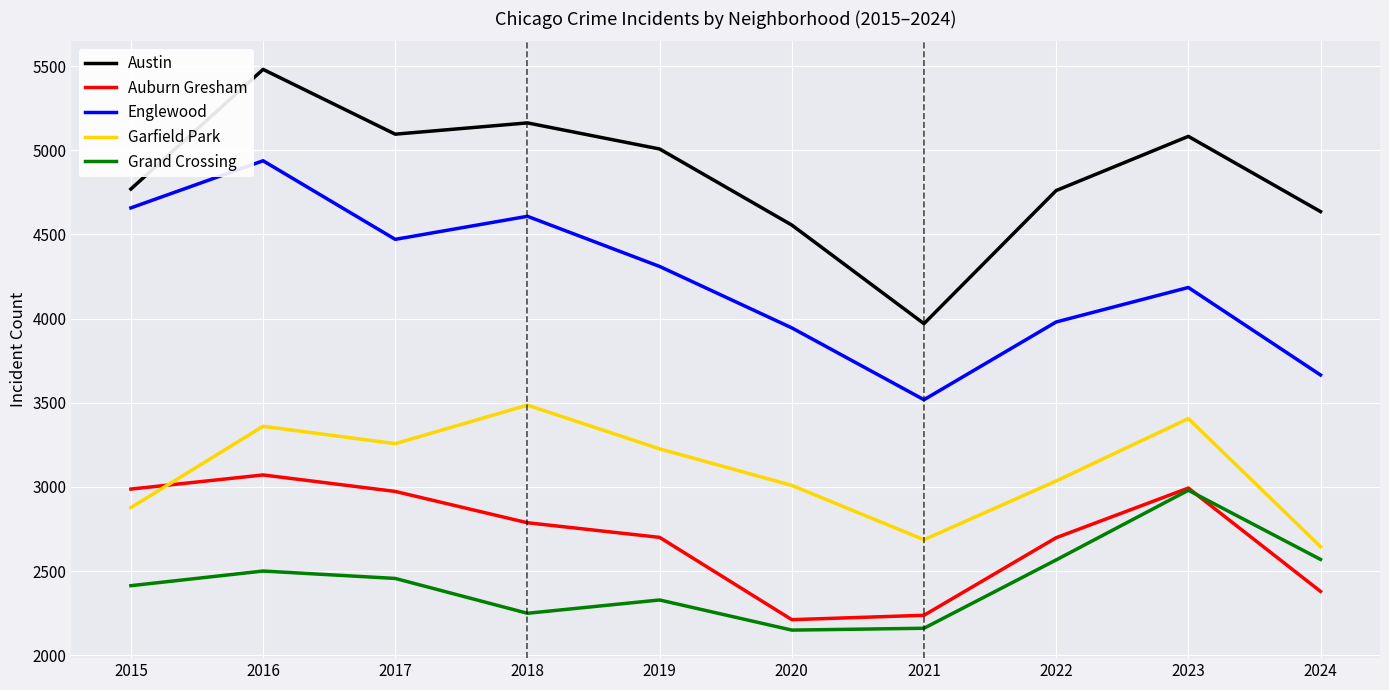

Rank the series at 2016 from lowest to highest value.

Grand Crossing, Auburn Gresham, Garfield Park, Englewood, Austin